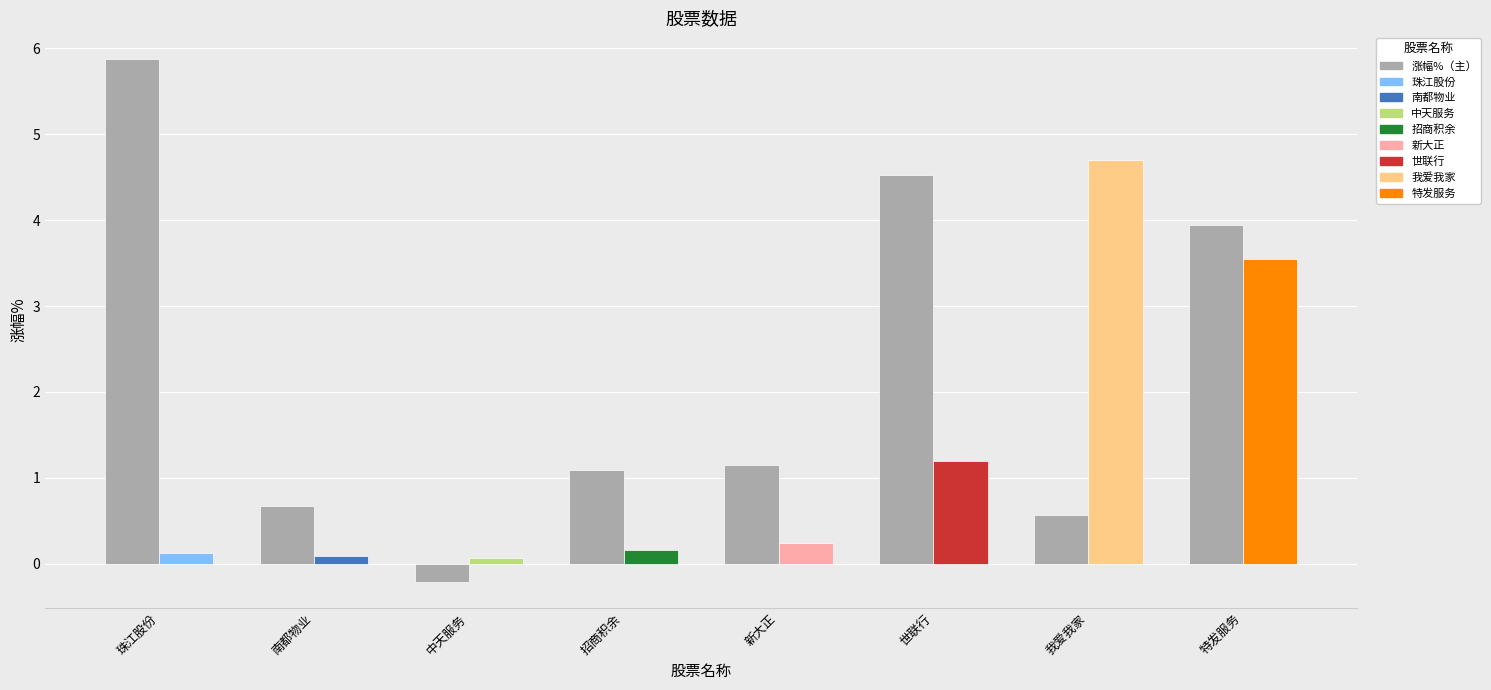

List the labels in order of value, largest first.

珠江股份, 世联行, 特发服务, 新大正, 招商积余, 南都物业, 我爱我家, 中天服务